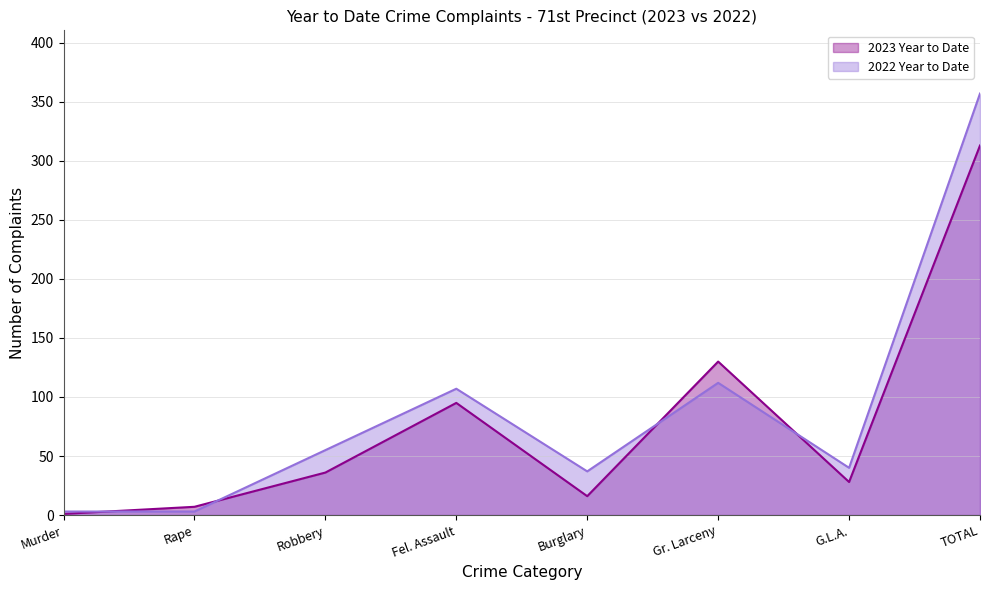

Reading right to left, transcribe all the data shown in this chart.

2023 Year to Date: TOTAL=313	G.L.A.=28	Gr. Larceny=130	Burglary=16	Fel. Assault=95	Robbery=36	Rape=7	Murder=1
2022 Year to Date: TOTAL=357	G.L.A.=40	Gr. Larceny=112	Burglary=37	Fel. Assault=107	Robbery=55	Rape=3	Murder=3